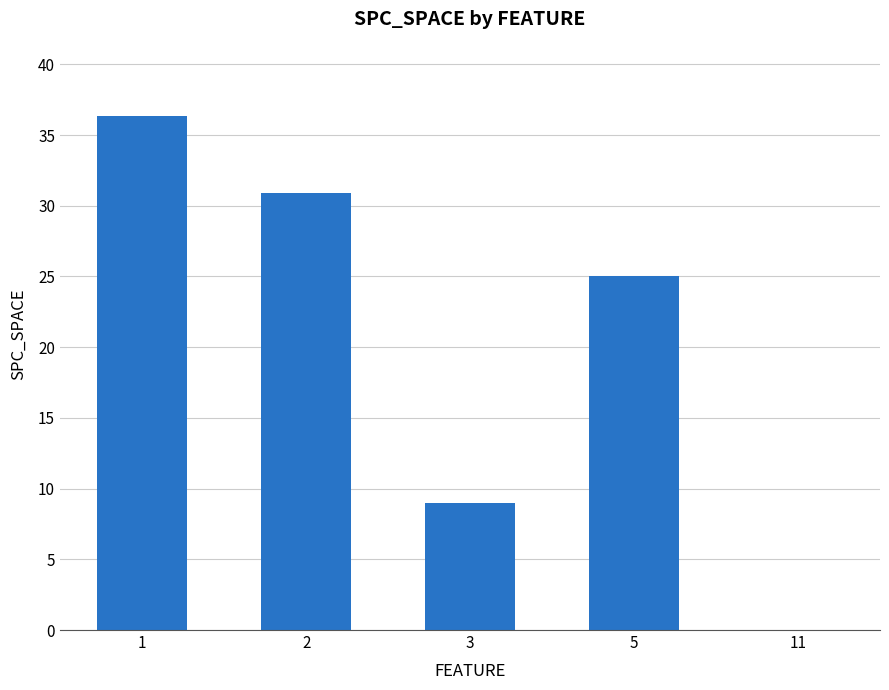

What is the change in value from 2 to 3?

-21.9